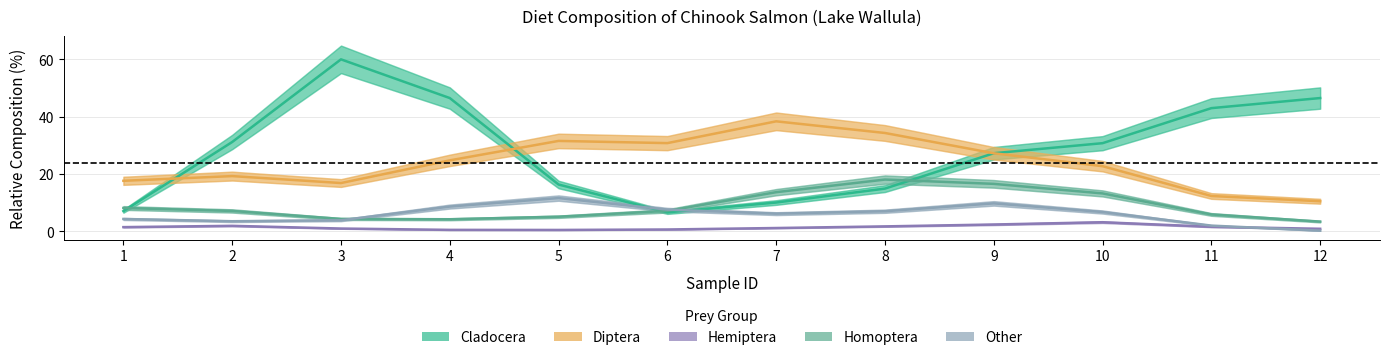

What are all the series names shown in the legend?

Cladocera, Diptera, Hemiptera, Homoptera, Other